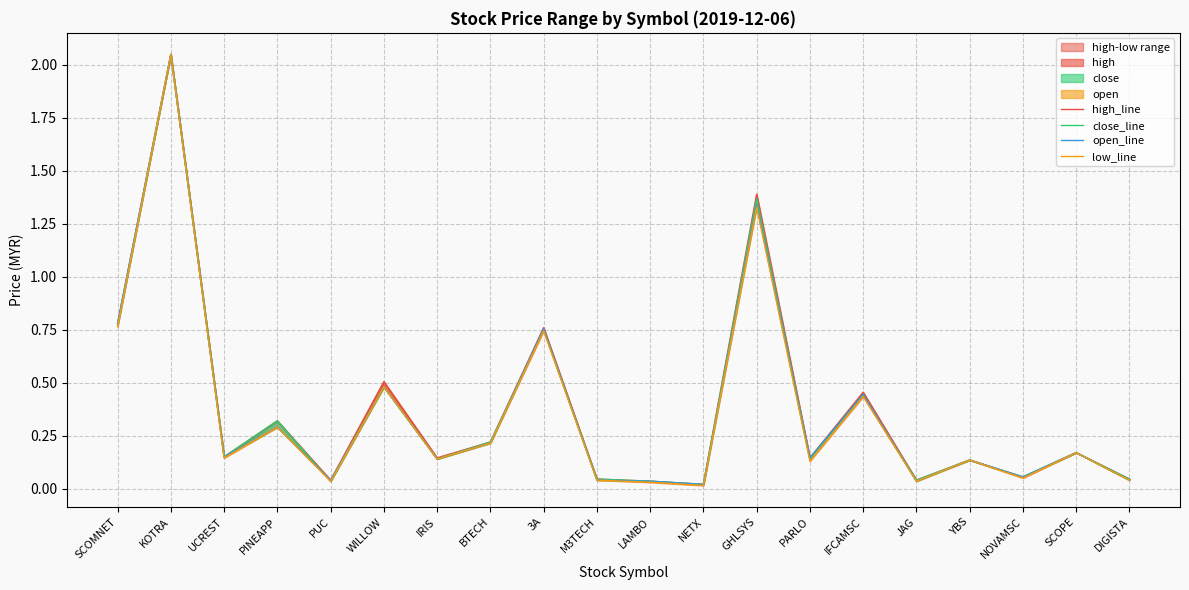

What is the difference between the high_line values at YBS and BTECH?

0.1